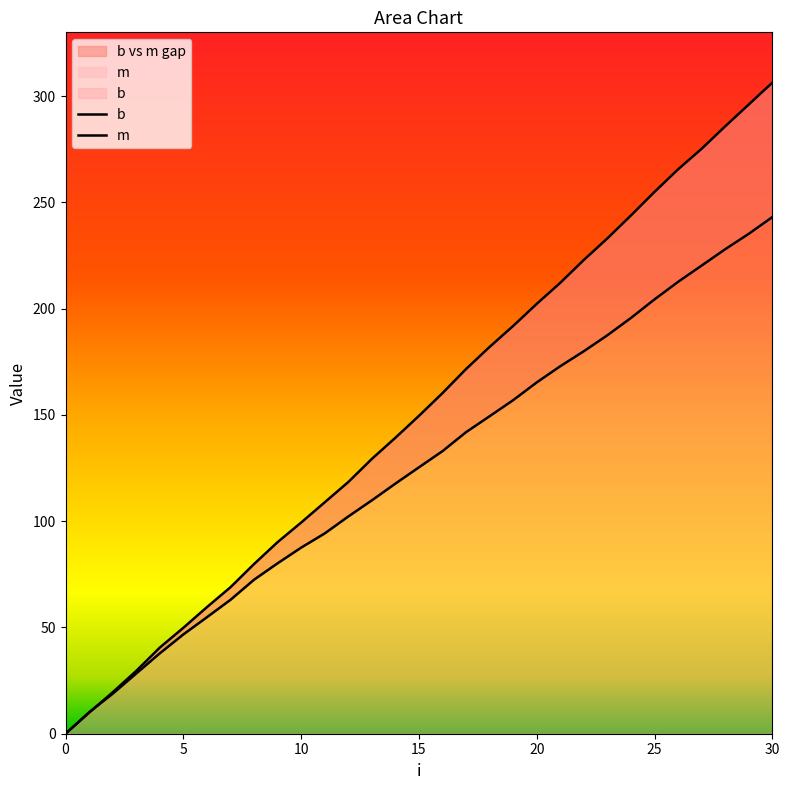

Reading left to right, transcribe all the data shown in this chart.

b: 0.0	9.9	19.5	29.5	40.5	49.8	59.5	68.9	79.8	90.1	99.3	108.9	118.4	129.3	139.2	149.5	160.3	171.6	182.0	191.9	202.2	212.2	222.9	233.1	243.8	254.9	265.5	275.2	285.8	296.0	306.3
m: 0.0	10.1	18.8	28.3	37.8	46.7	54.8	63.0	72.5	80.2	87.5	94.2	102.2	109.8	117.7	125.3	132.9	141.9	149.4	156.9	165.3	172.9	180.0	187.5	195.6	204.3	212.6	220.3	227.9	235.2	243.1